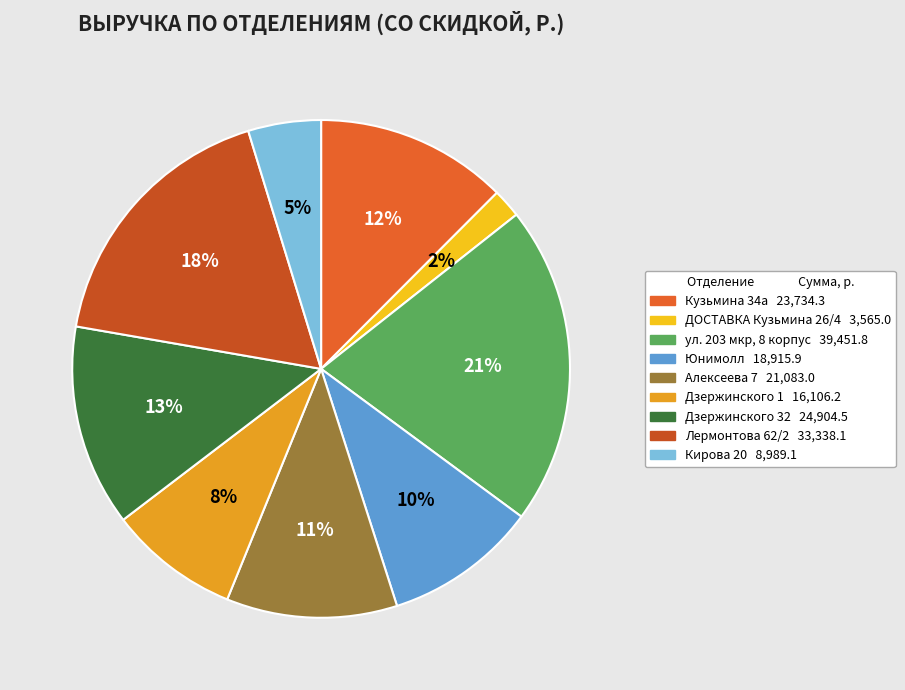

Is there a majority slice in this chart?

No